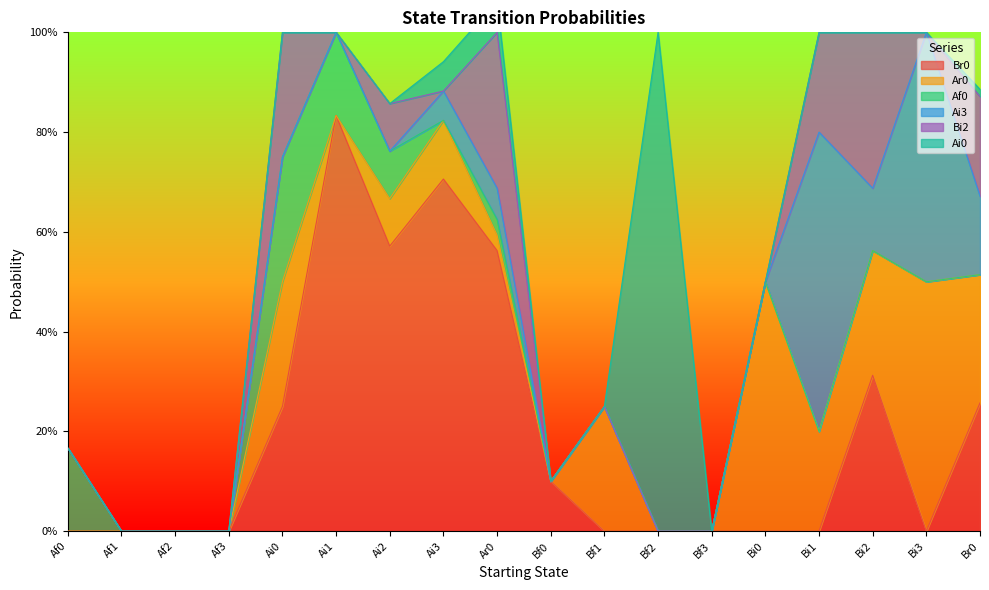

At which category is the sum across all series the highest?

Ar0